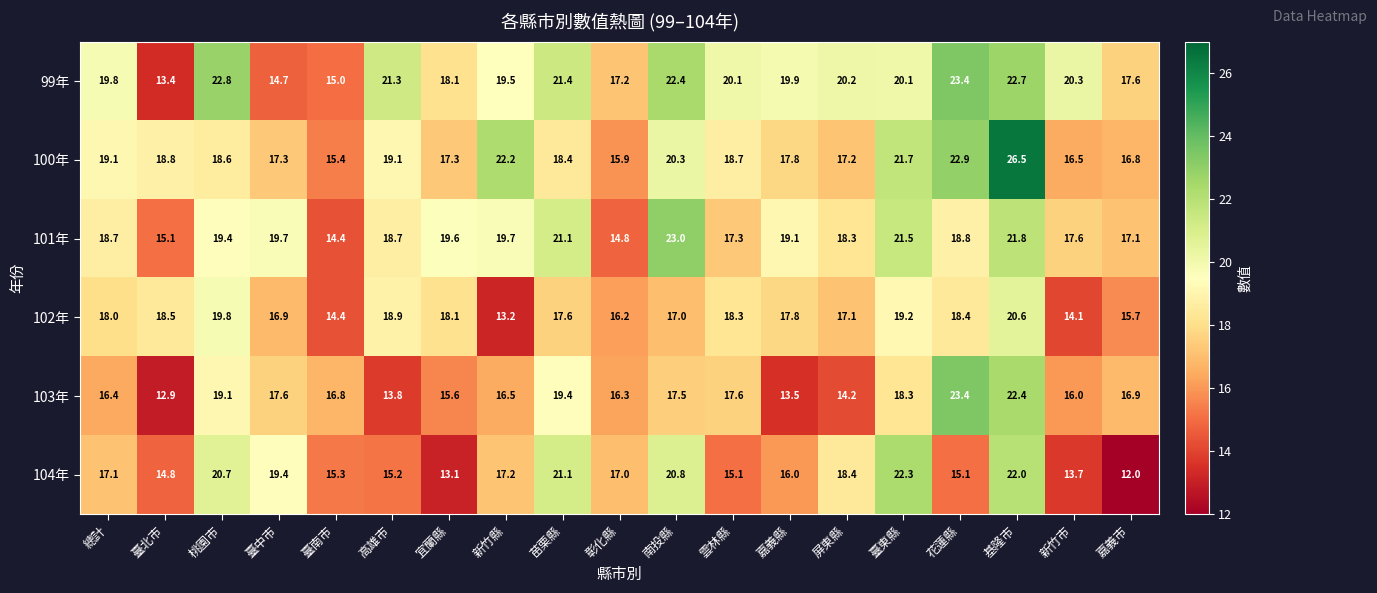

The 102年 series shows 11.0 at 南投縣. True or false?

False